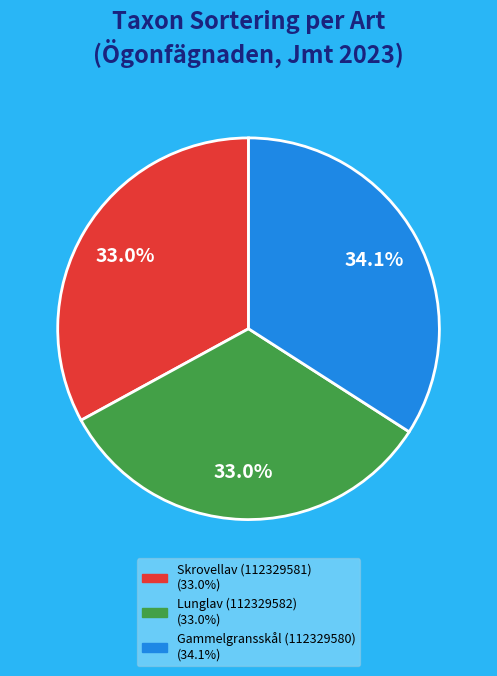

Approximately how many times larger is the value at Skrovellav (112329581) compared to Lunglav (112329582)?

1.0